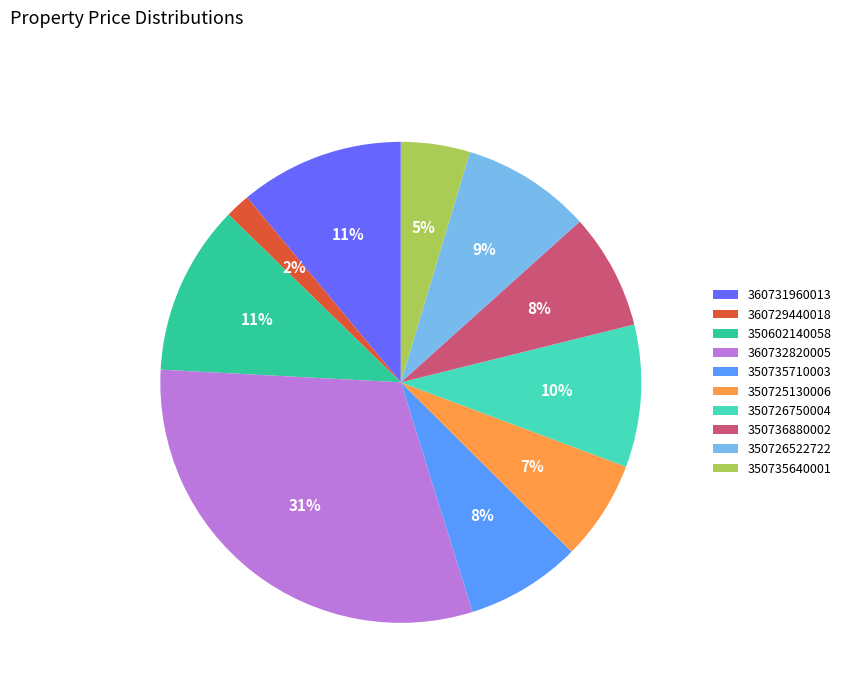

To the nearest percent, what is the average slice percentage?

10%